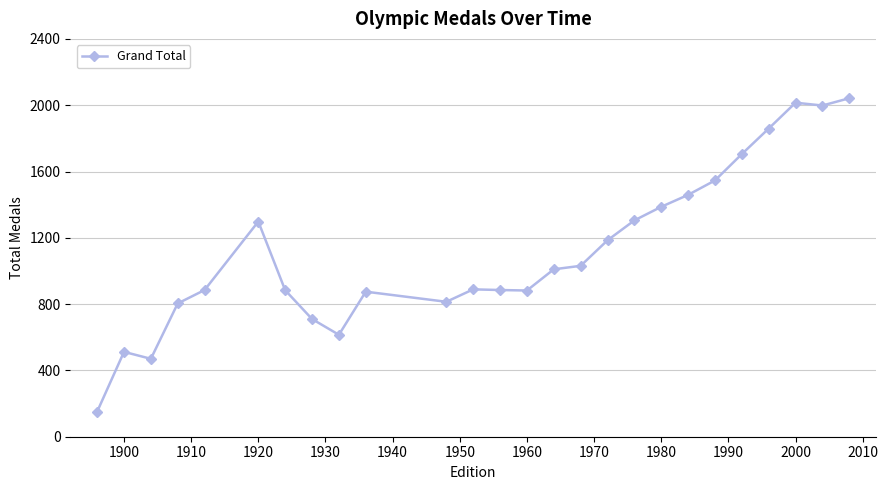

How many data points are less than 1010?

13